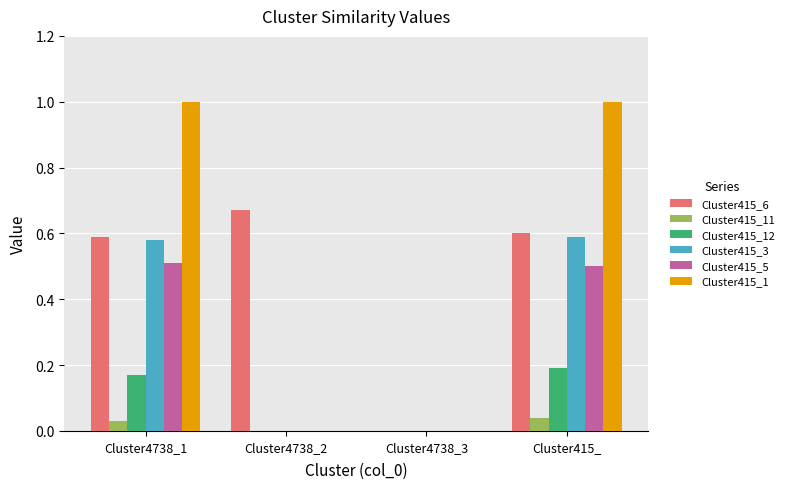

Which series has the largest total across all categories?

Cluster415_1